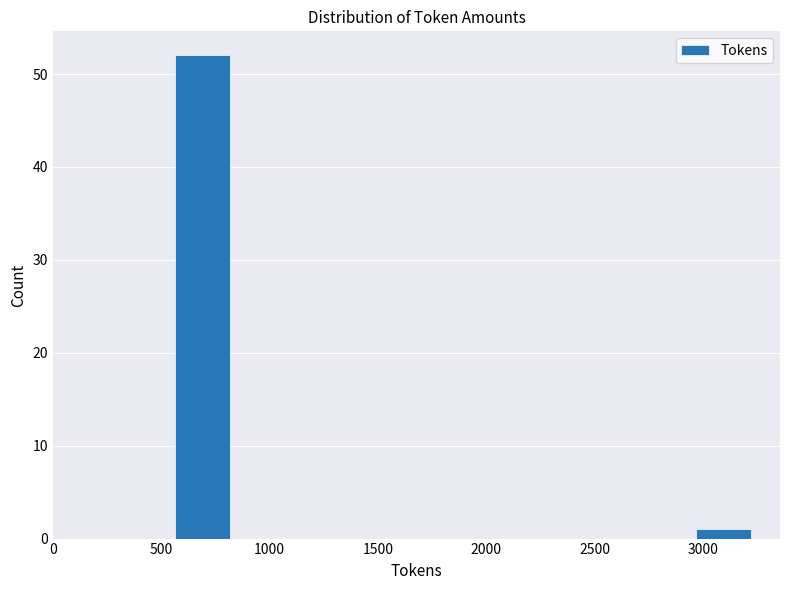

Reading left to right, list every bar in this chart as the range it spans on the x-axis followed by its height. Neither the bar edges nor the heights are printed on the chart, so give them approximately, as read against the axes.

550 to 800: 52
800 to 1100: 0
1100 to 1350: 0
1350 to 1650: 0
1650 to 1900: 0
1900 to 2150: 0
2150 to 2450: 0
2450 to 2700: 0
2700 to 2950: 0
2950 to 3250: 1